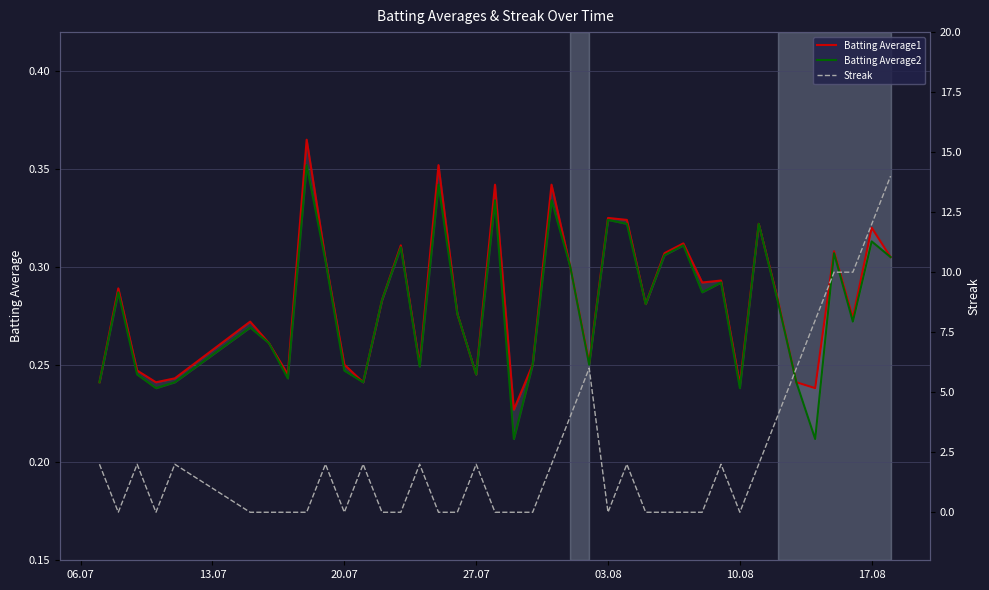

Which series has the widest spread of values?

Streak